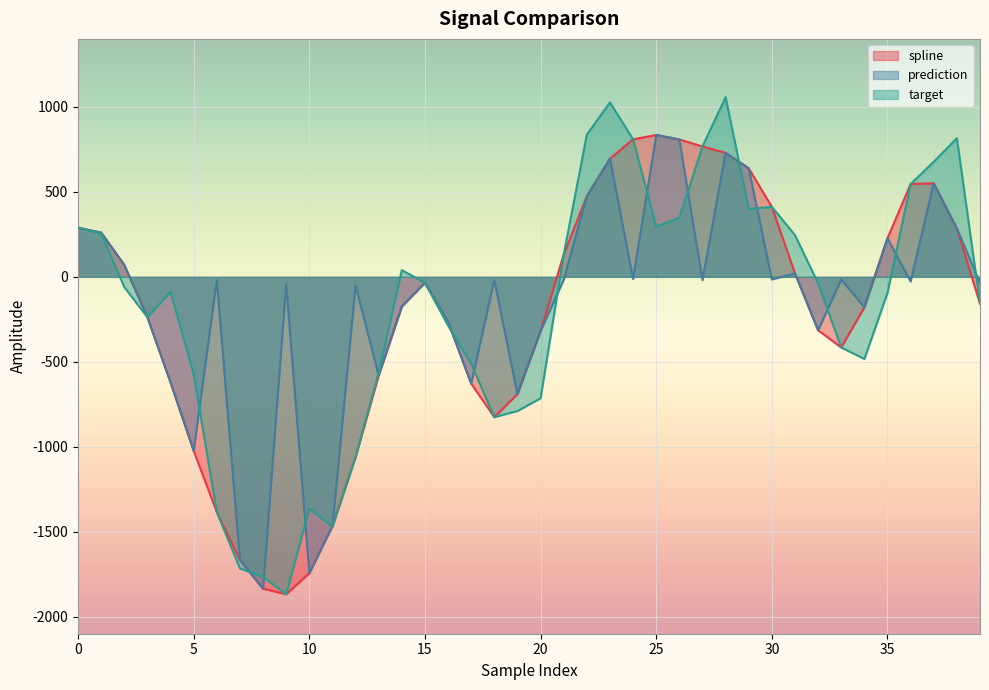

At 35, list the series in order from largest to smallest.

spline, prediction, target